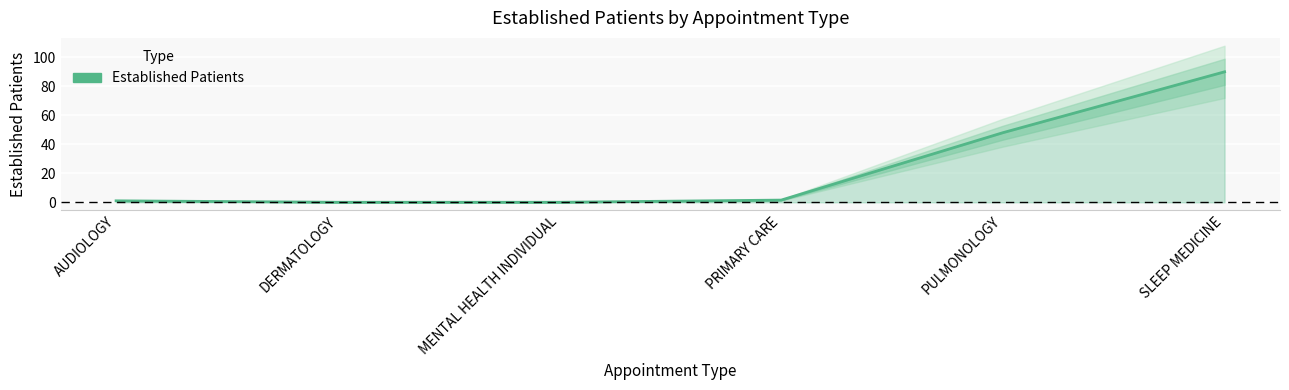

True or false: the data shows 79.4 at PULMONOLOGY.

False